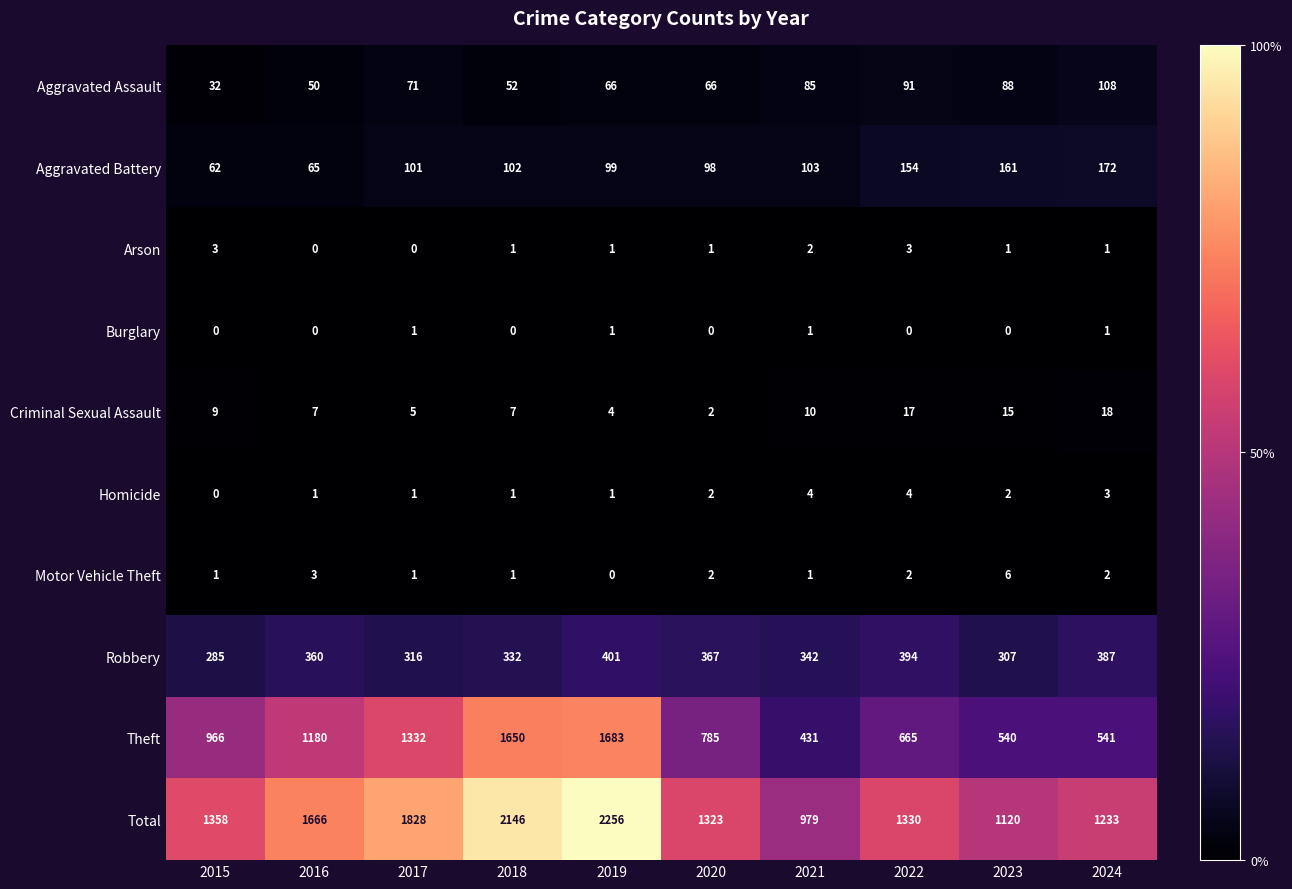

Count the Burglary values in the range 0 to 1.

10